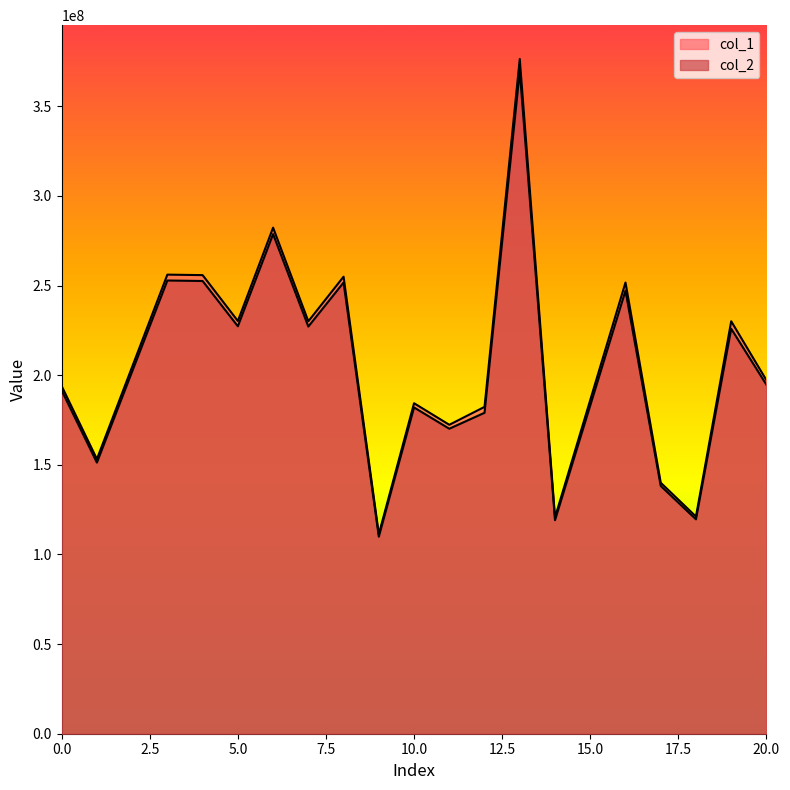

True or false: col_2 and col_1 intersect in this chart.

False